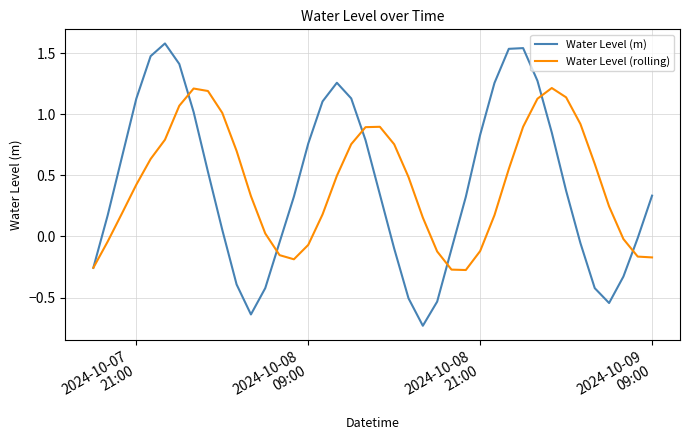

Which series has the widest spread of values?

Water Level (m)